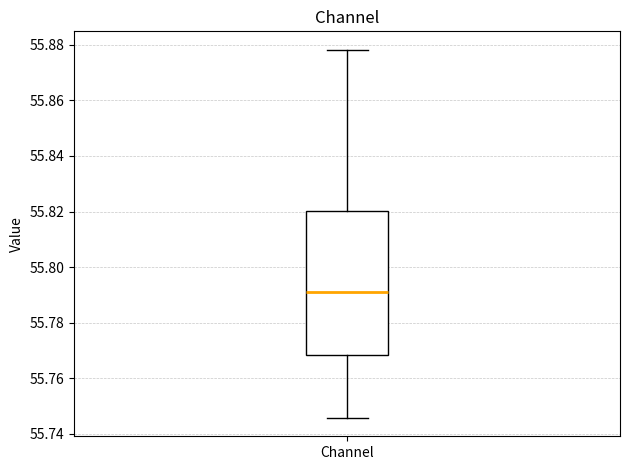

Where does the median line of the box for Channel sit on the y-axis? The values are not printed on the chart, so give them approximately, as read against the axis.

55.792